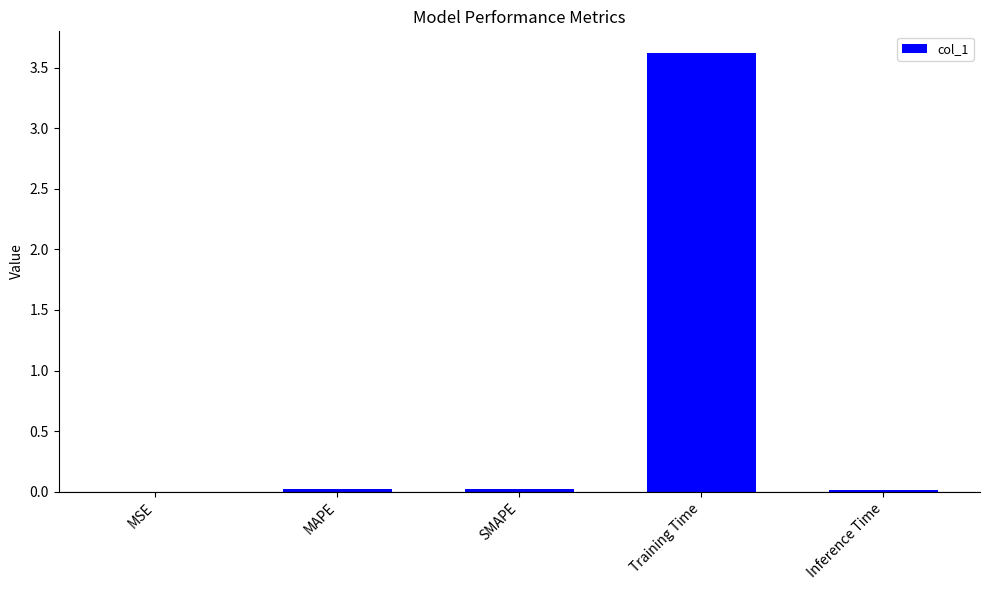

What is the maximum value shown in the chart?

3.6